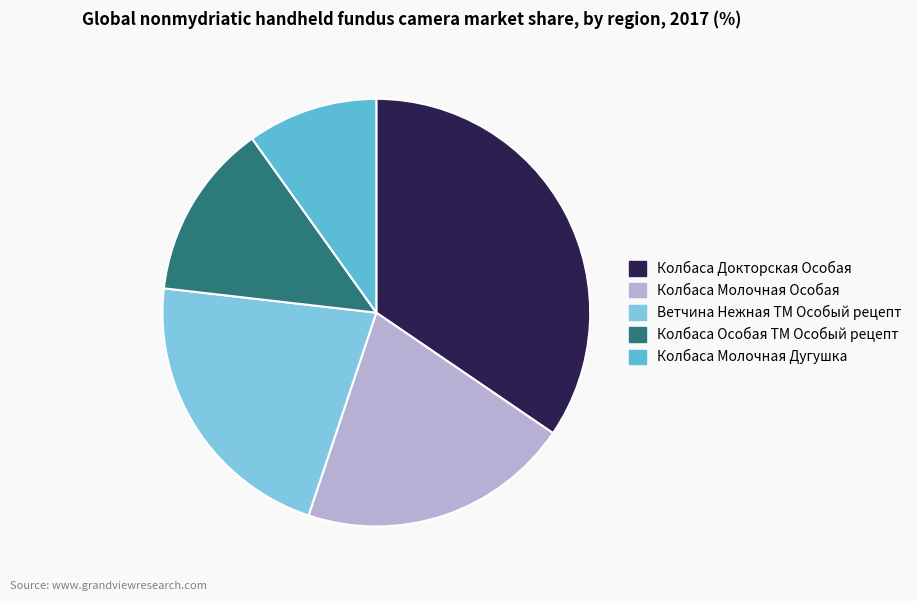

How many segments does this pie chart have?

5